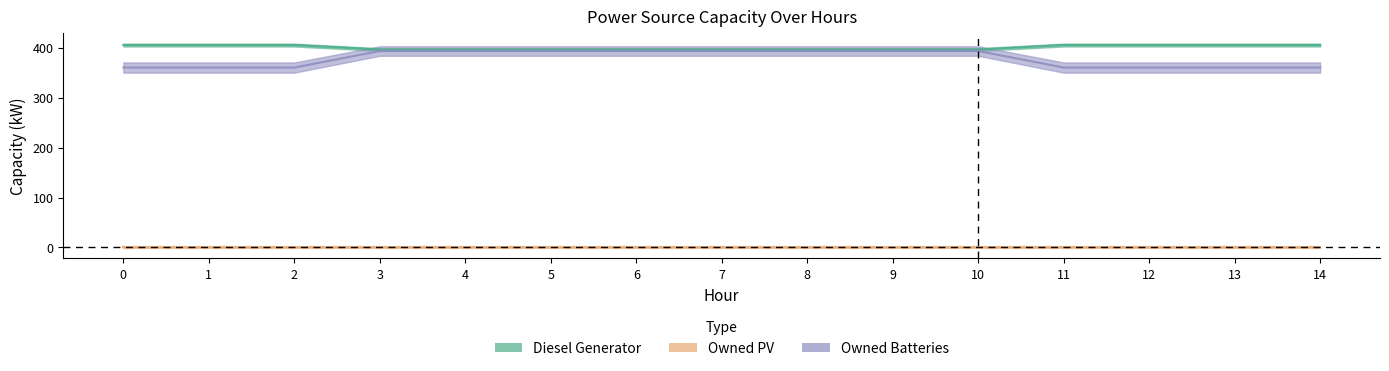

What is the total value across all series at 13?

765